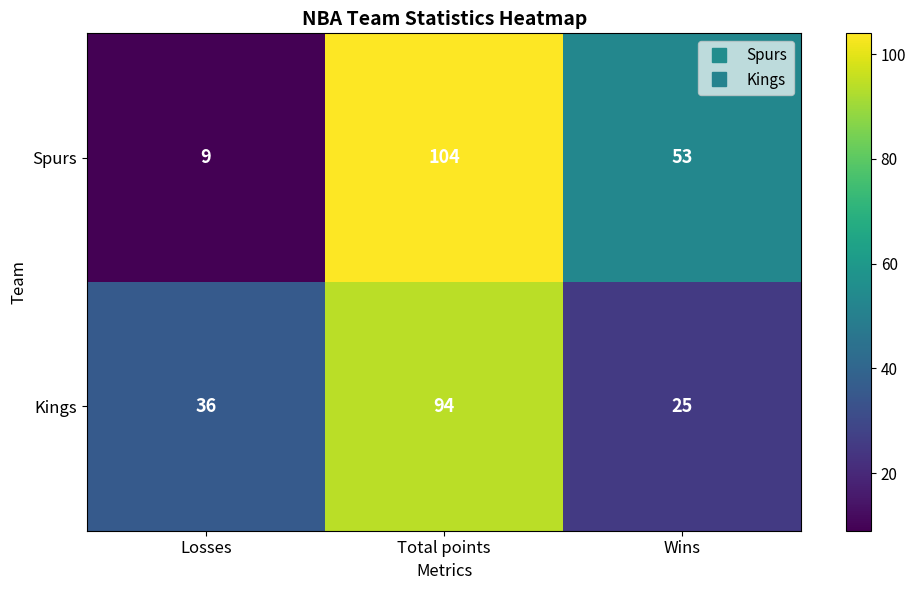

True or false: Kings has a value of 8 at Wins.

False